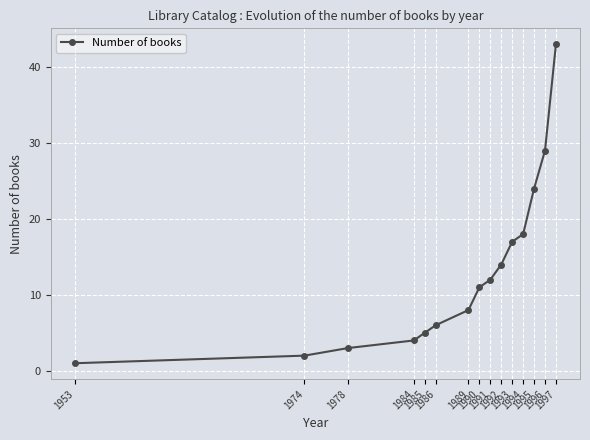

How many lines are shown in the chart?

1